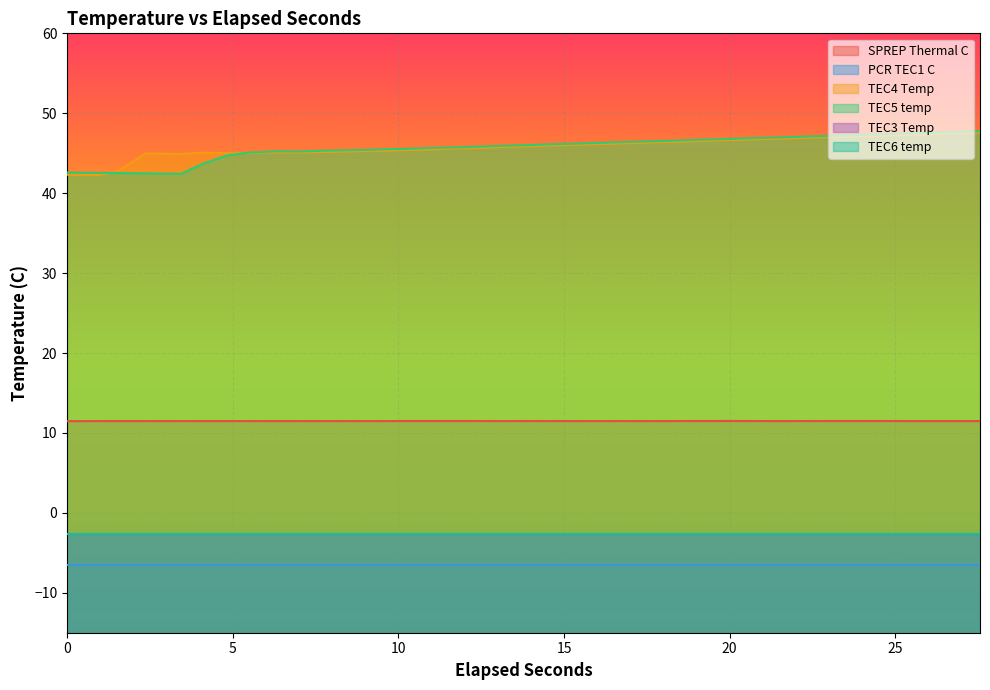

How many lines are shown in the chart?

6